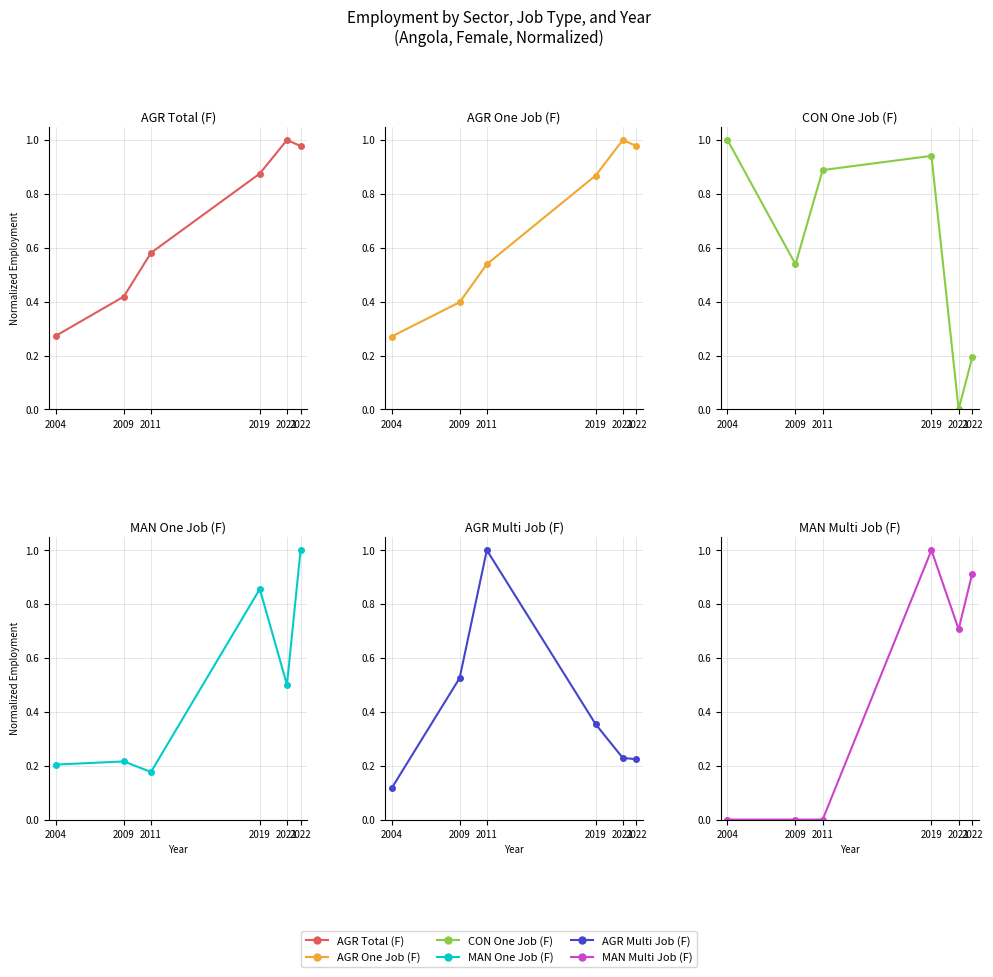

True or false: AGR One Job (F) has a value of 0.1 at 2009.

False